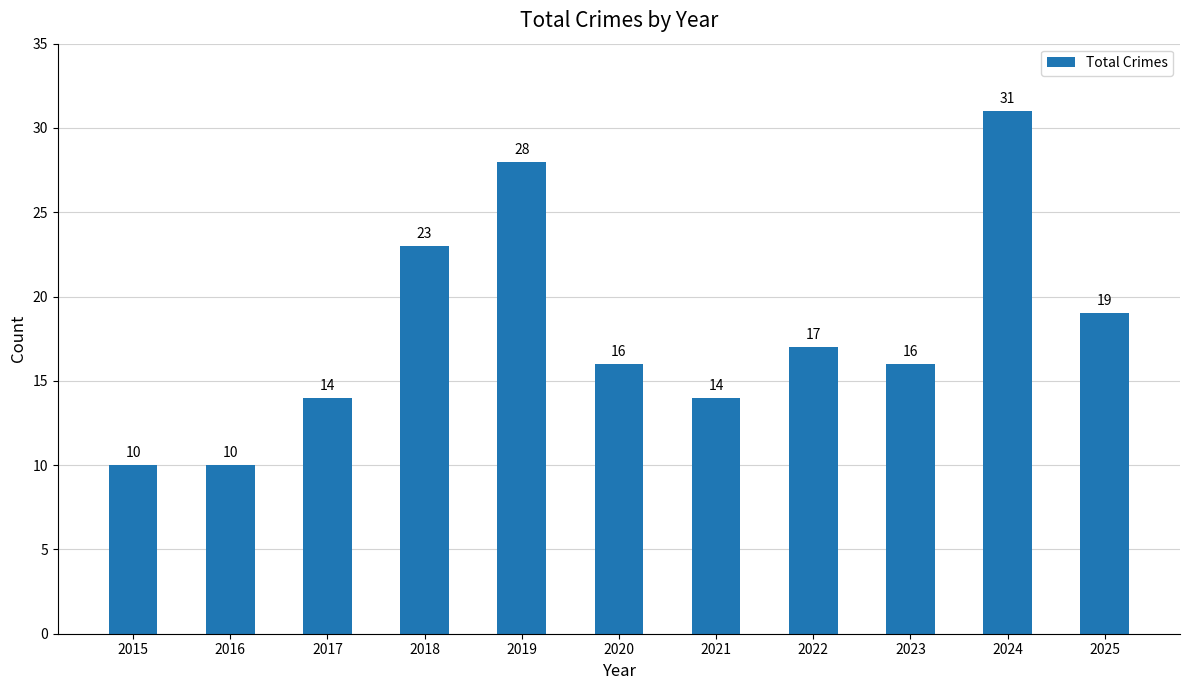

At which label is the value closest to 20?

2025